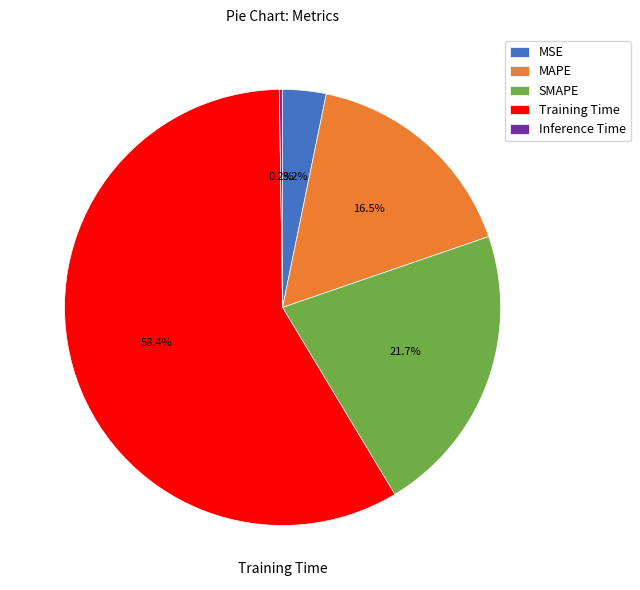

To the nearest percent, what is the combined percentage of SMAPE and MAPE?

38%